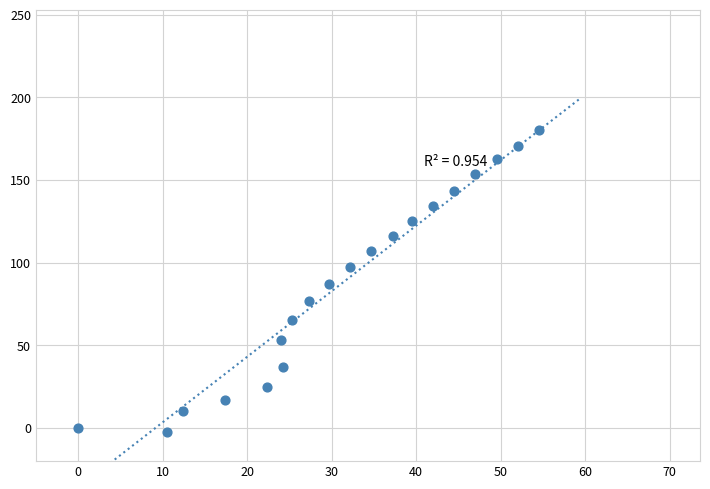

What is the range of Y values (max minus min)?

182.7